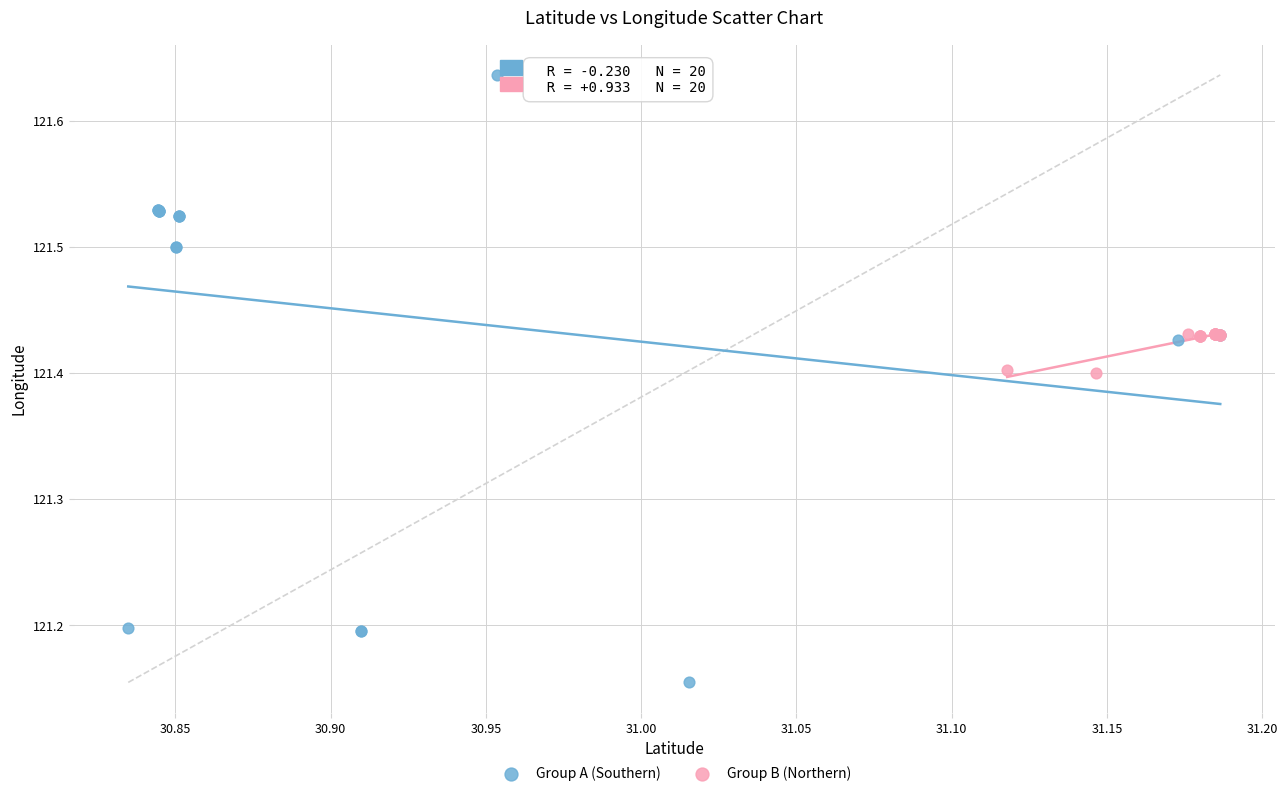

Which series contains the highest Y value?

Group A (Southern)